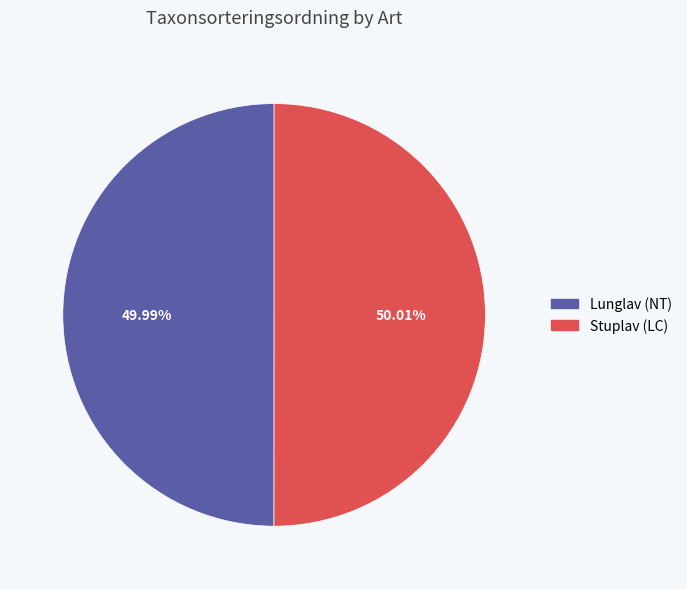

Combined, what portion of the pie is Lunglav (NT) and Stuplav (LC)?

100.0%